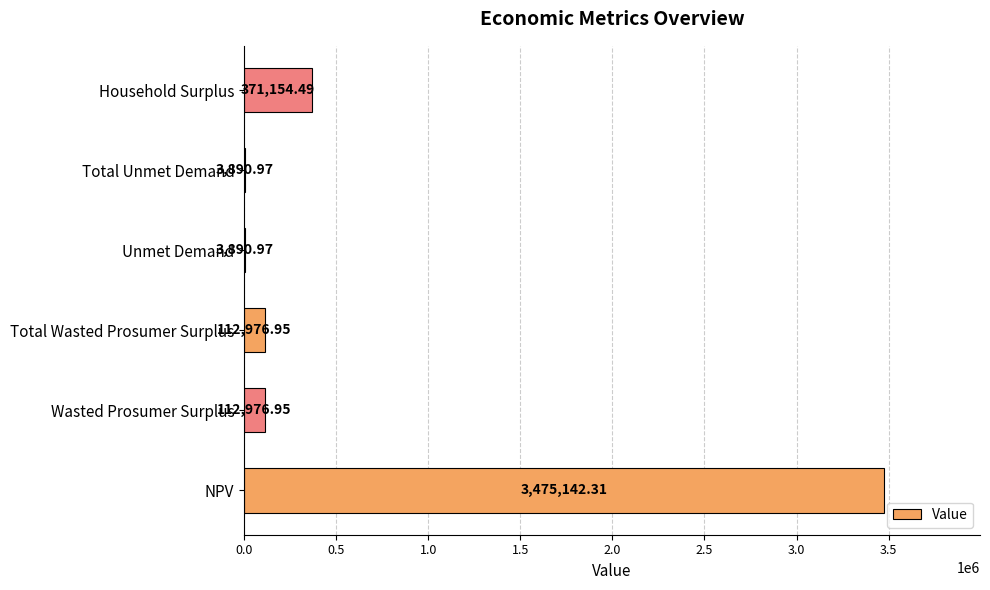

Between Total Unmet Demand and Household Surplus, which is larger?

Household Surplus